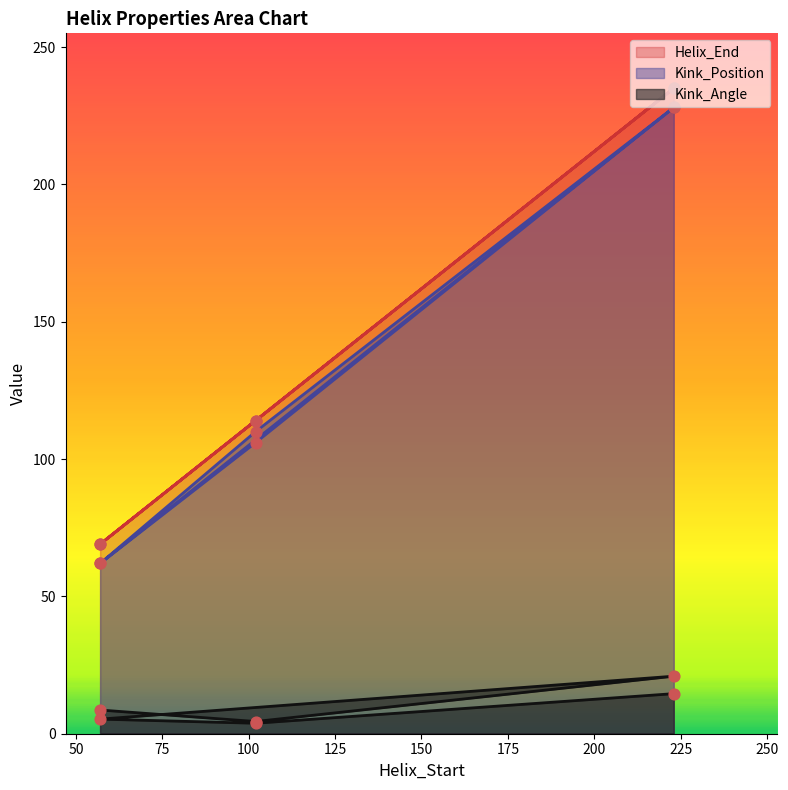

Which series has the largest total across all categories?

Helix_End